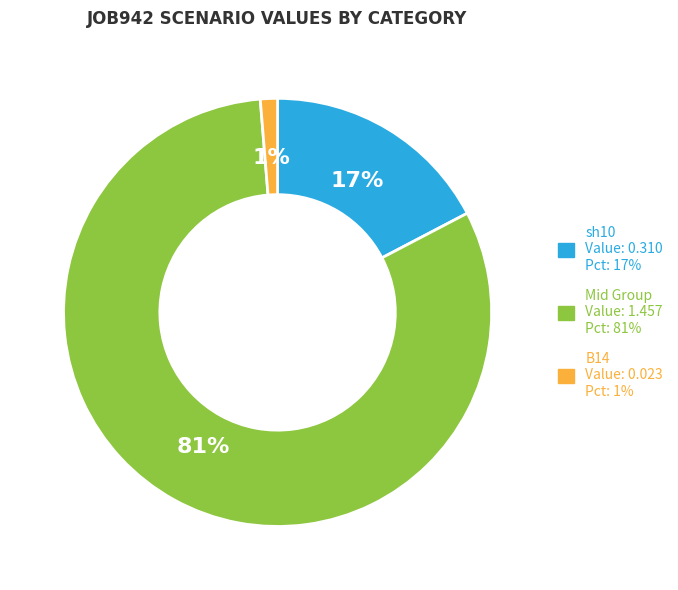

How many slices are in this pie chart?

3